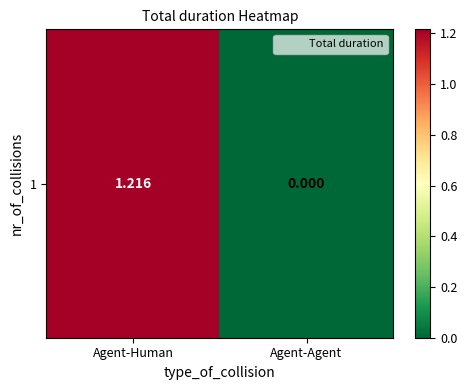

The value at Agent-Agent is 0.0. True or false?

True